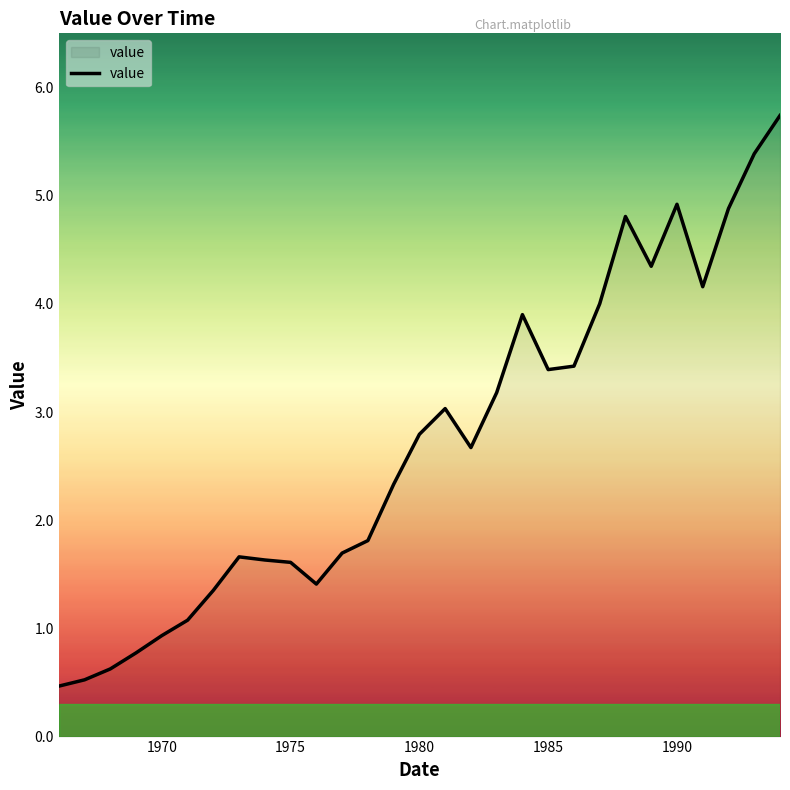

How many lines are shown in the chart?

1